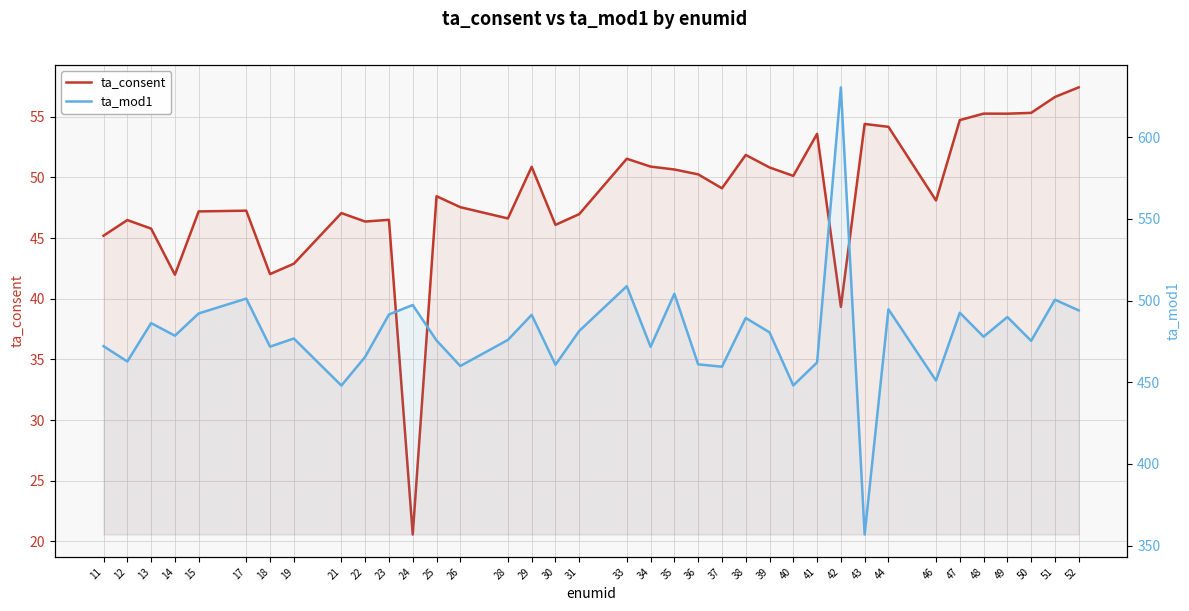

How many categories are shown in the chart?

37